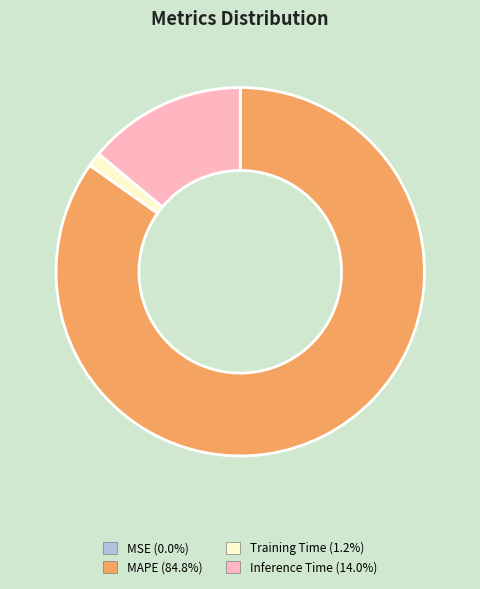

Which slice is the largest?

MAPE